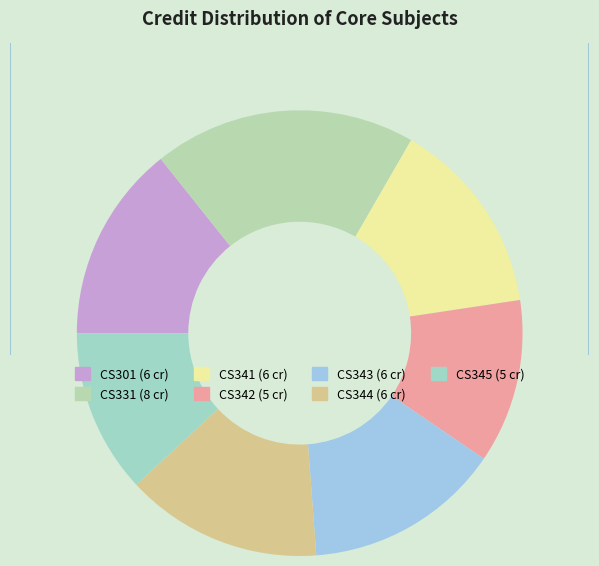

Count the number of slices in the pie.

7